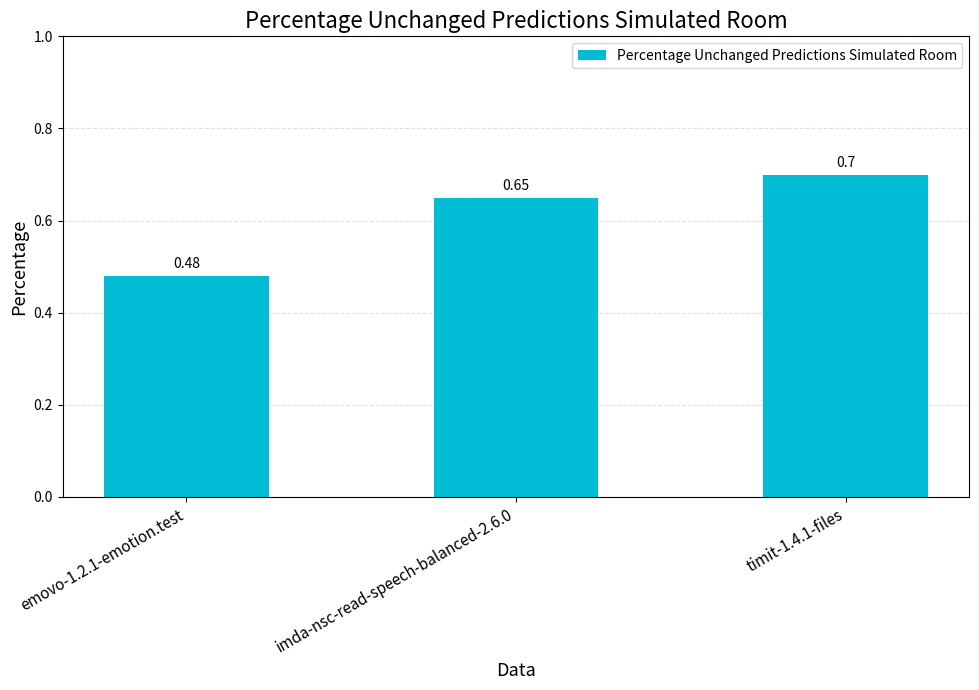

What is the sum of the values at imda-nsc-read-speech-balanced-2.6.0 and timit-1.4.1-files?

1.4